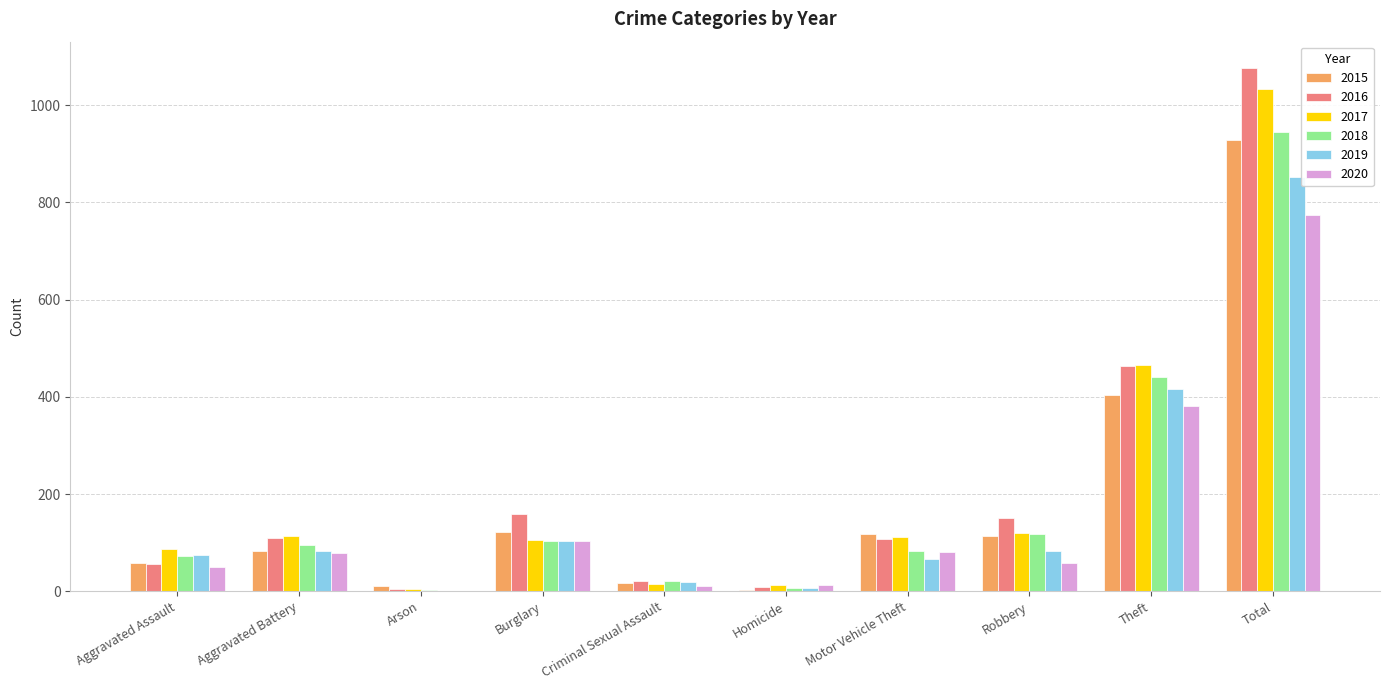

What is the sum of all 2017 values?

2068